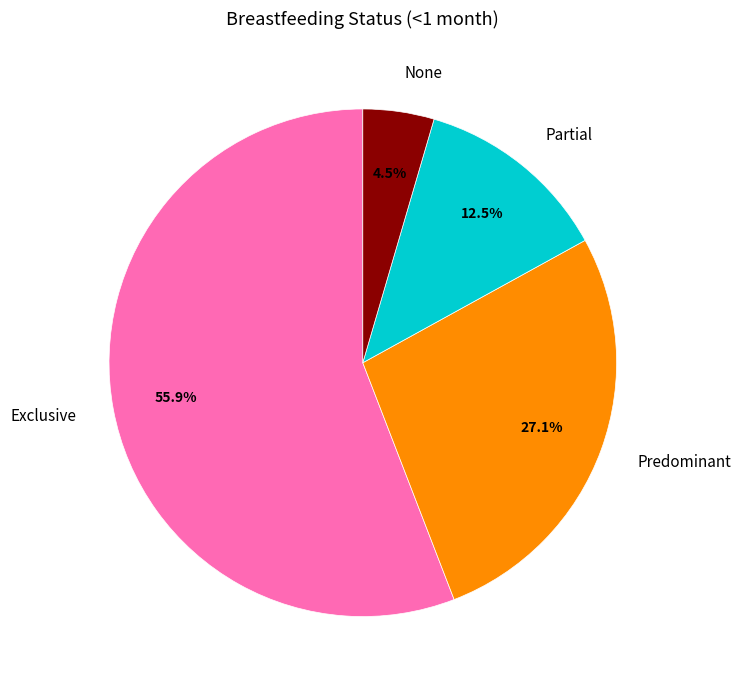

Which has a higher value, Partial or Predominant?

Predominant